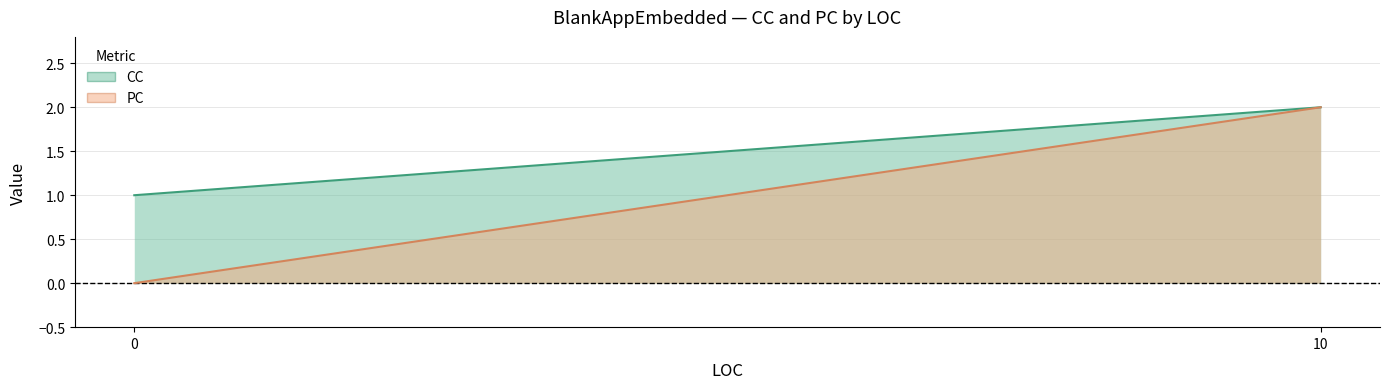

True or false: PC has a value of -1 at 0.

False